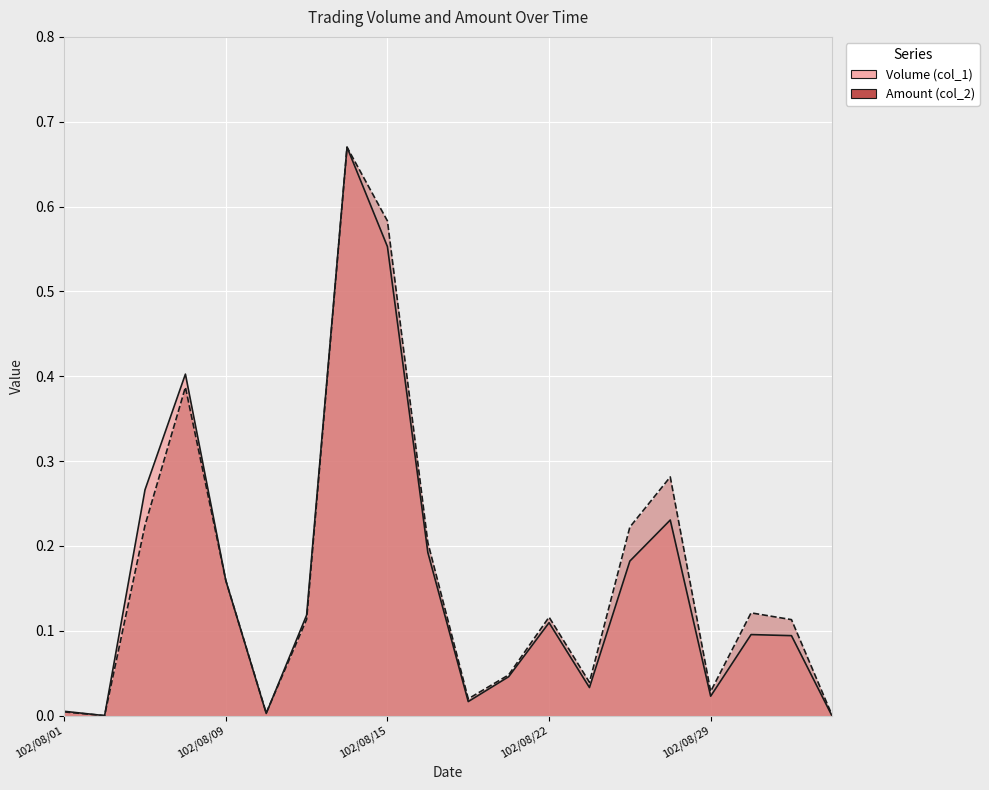

What is the total value across all series at 102/08/08?

0.8